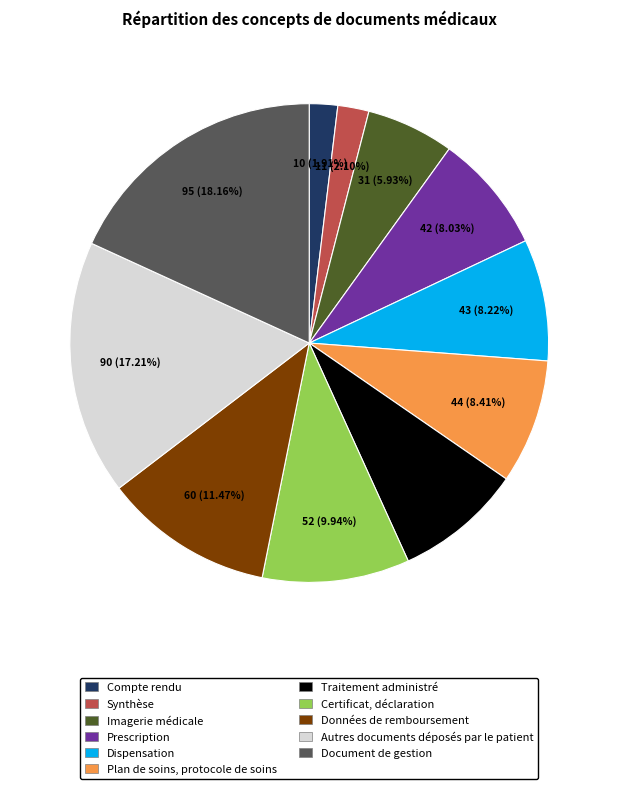

Is it true that Synthèse is 2% of the pie?

True